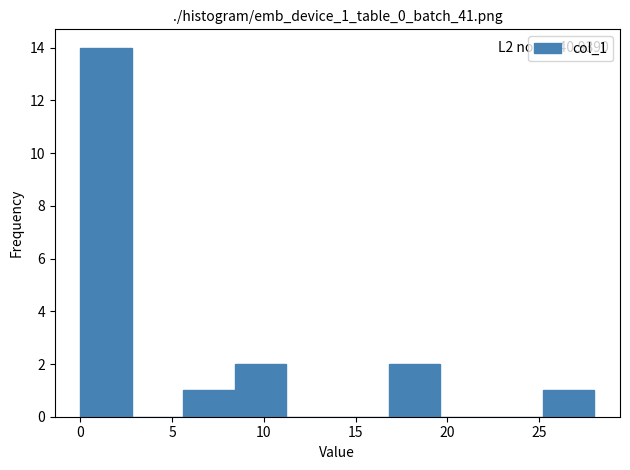

Over which range of the x-axis is the bar tallest?

0.0 to 2.8